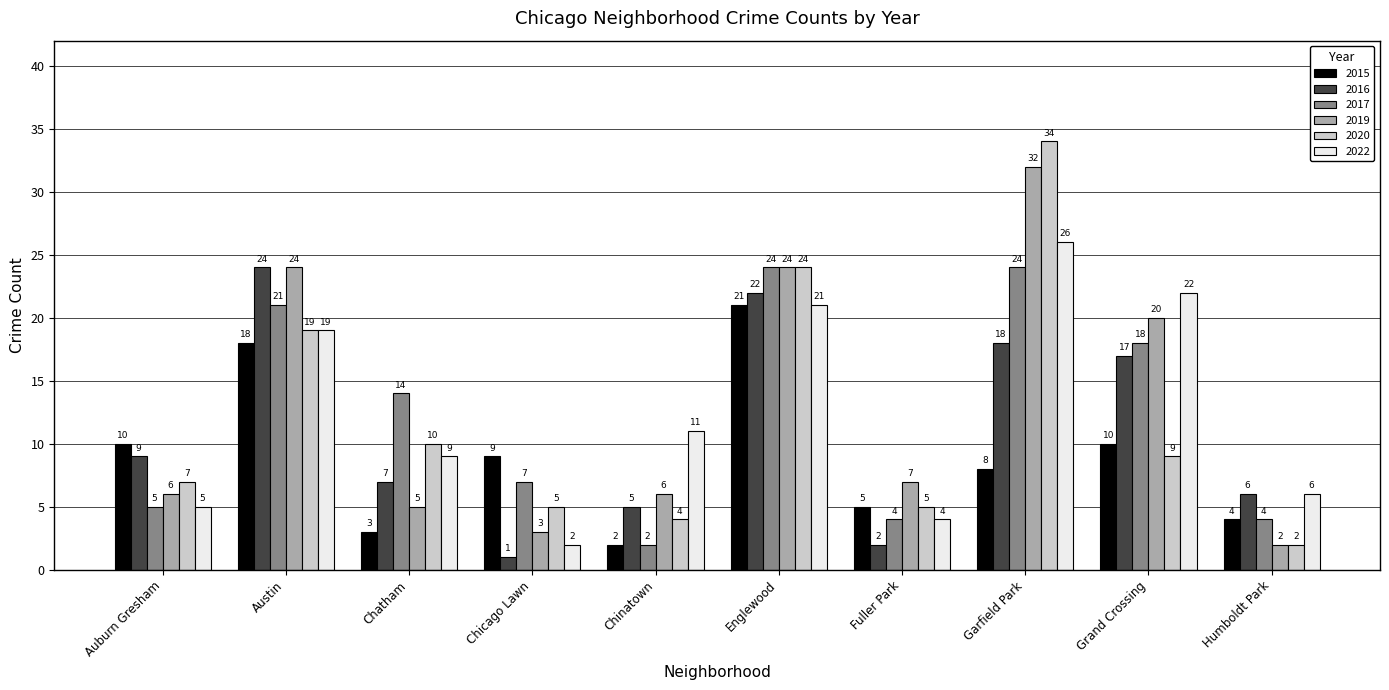

Where is 2020 nearest to the value 18?

Austin